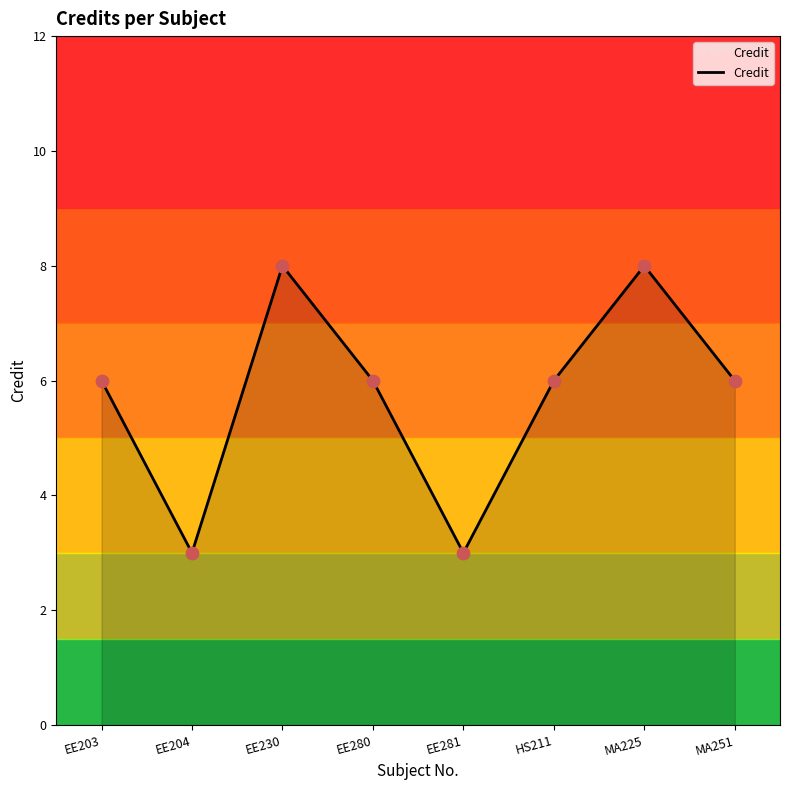

Between EE203 and EE281, which is larger?

EE203